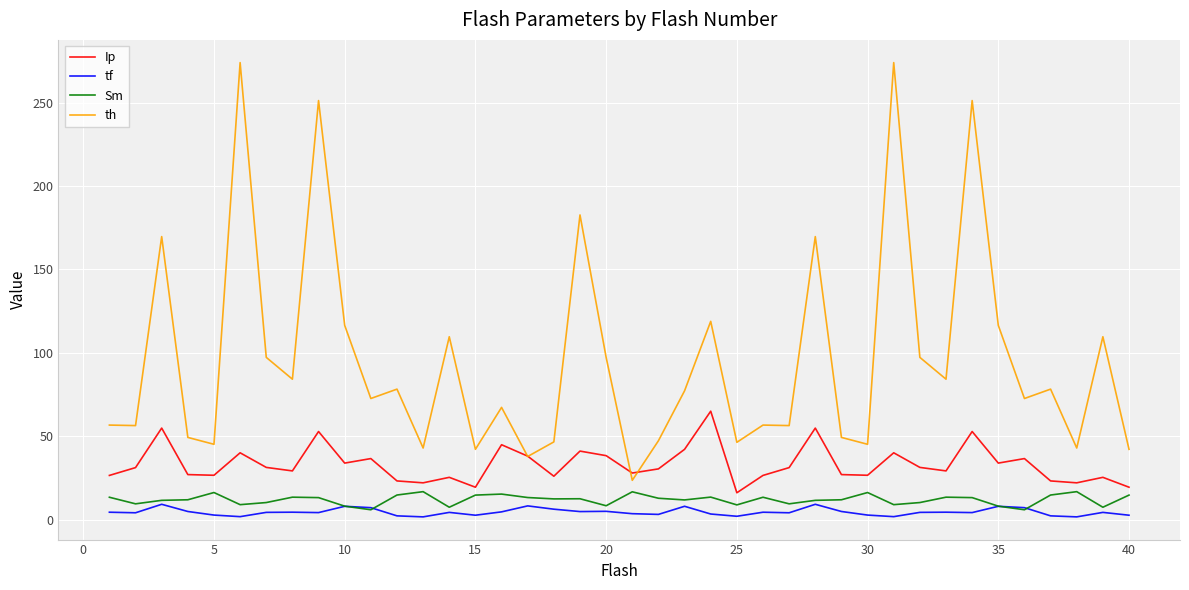

What is the difference between the second highest and second lowest values in the tf series?

7.5